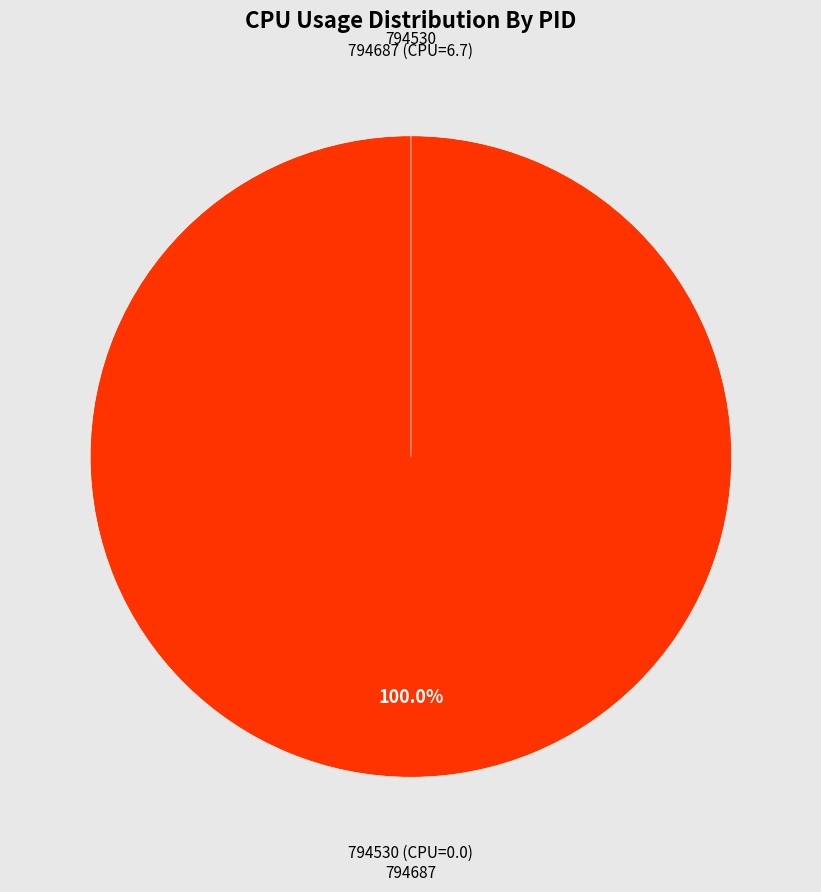

Is it true that 794530 is 1% of the pie?

False